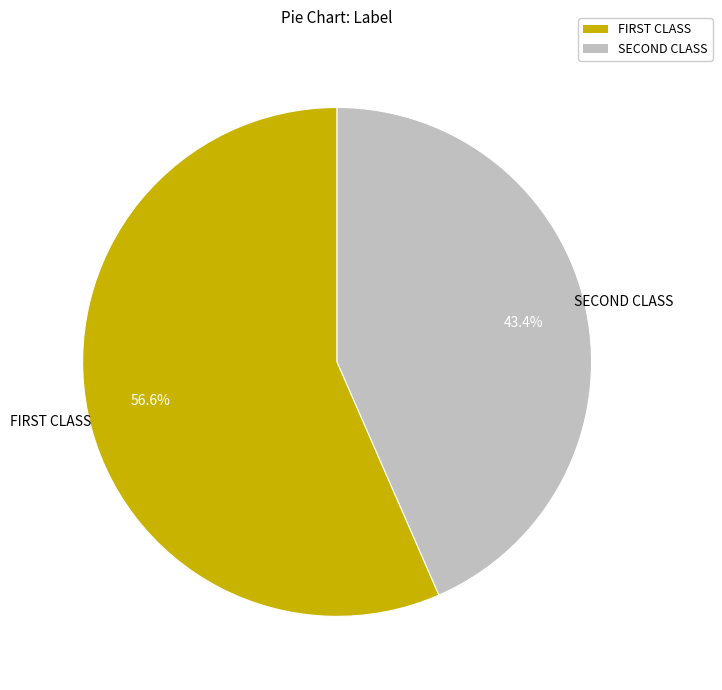

What is the smallest slice in the pie chart?

SECOND CLASS